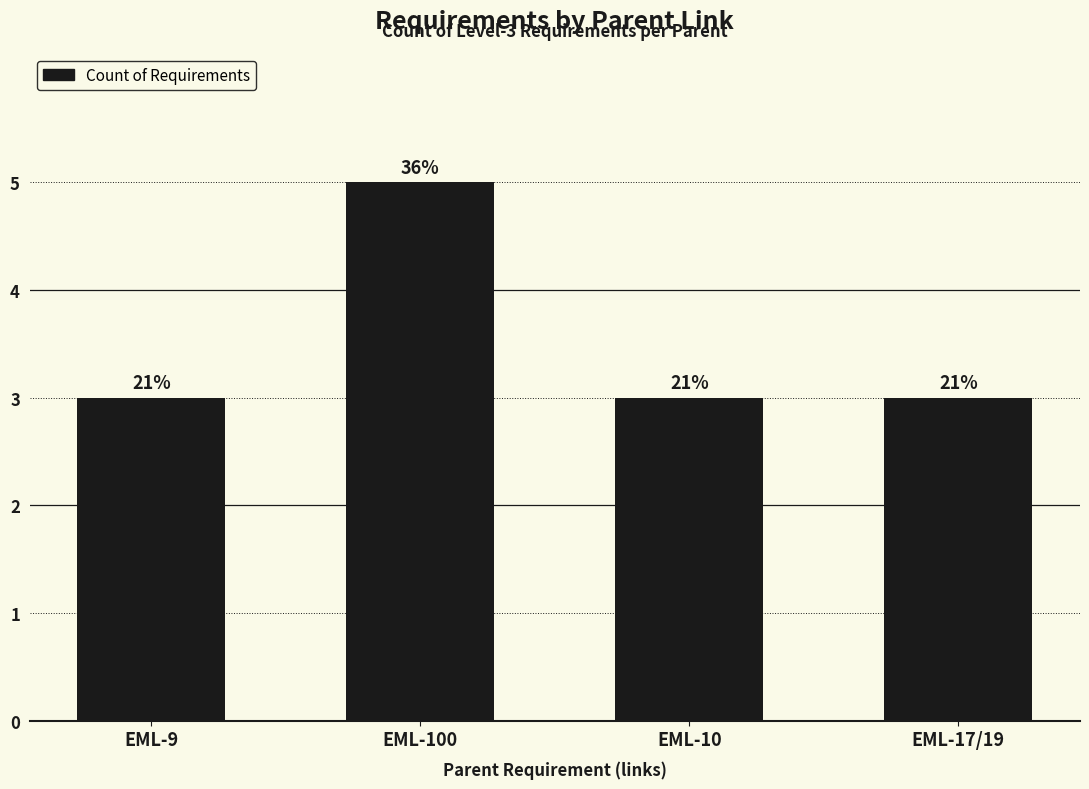

How many bars are there in total?

4